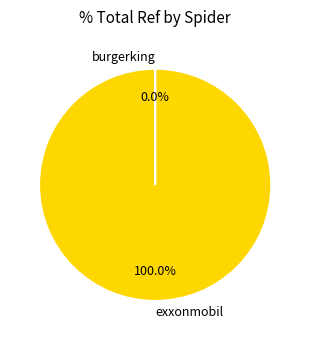

Which category has the biggest portion of the pie?

exxonmobil